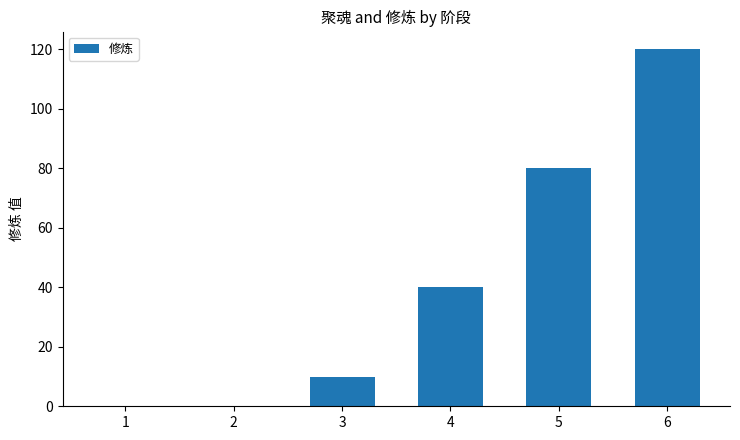

What is the sum of the values at 3 and 6?

130